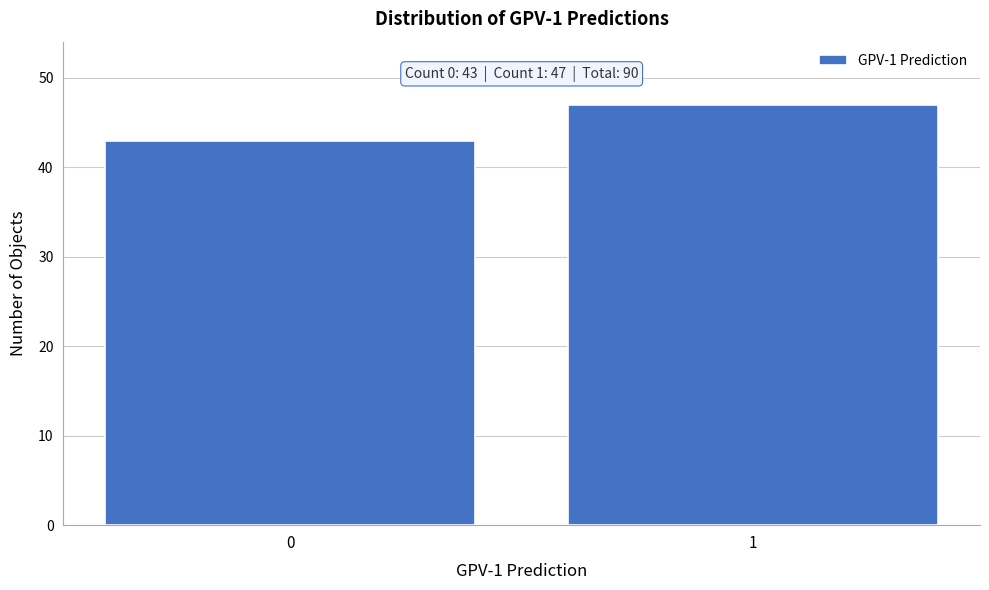

Reading right to left, transcribe all the data shown in this chart.

1=47	0=43